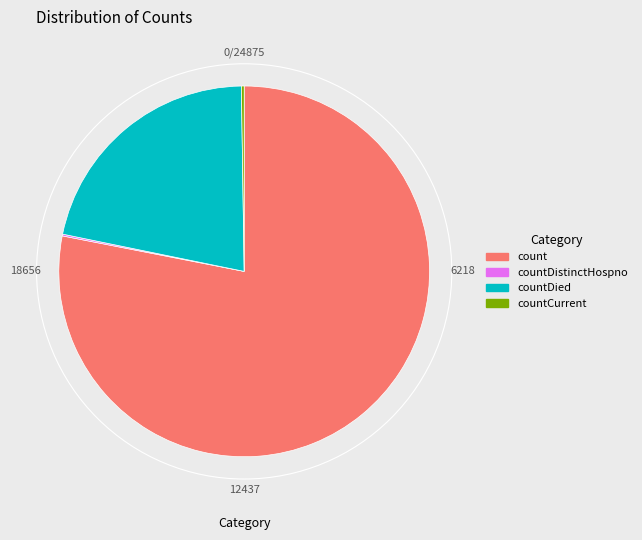

Is there any slice that represents more than half of the pie?

Yes